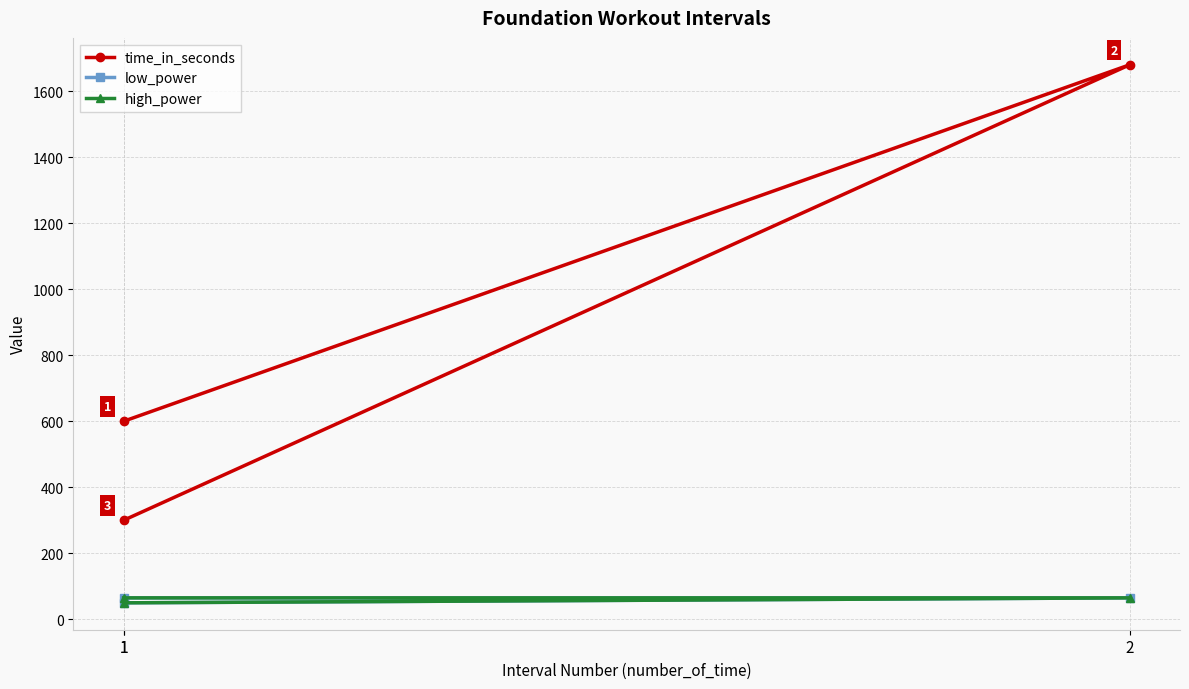

Which series has the largest range (max minus min)?

time_in_seconds